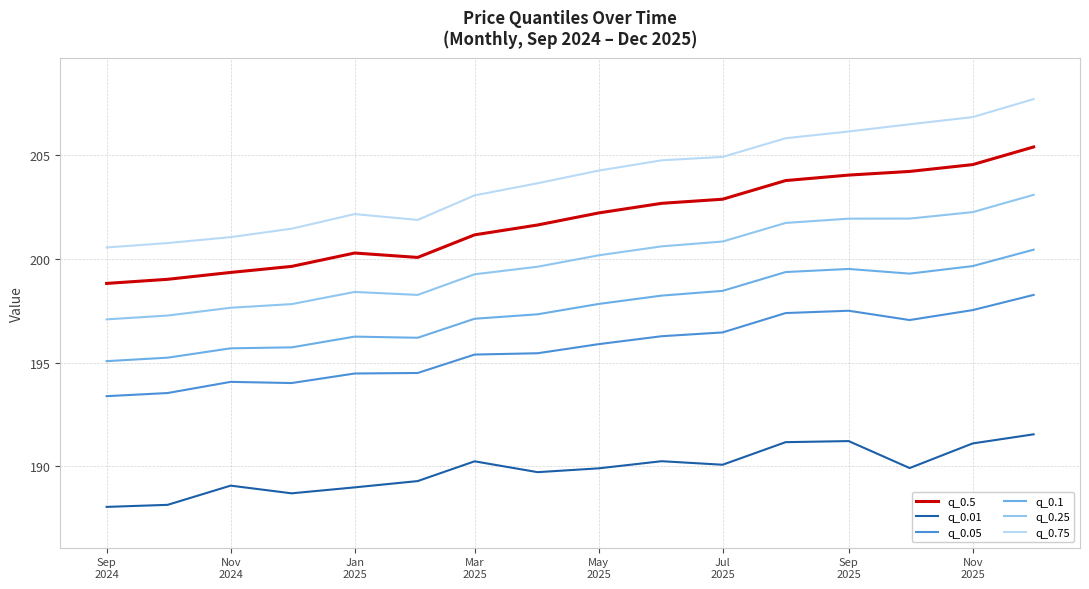

Which series has the largest range (max minus min)?

q_0.75